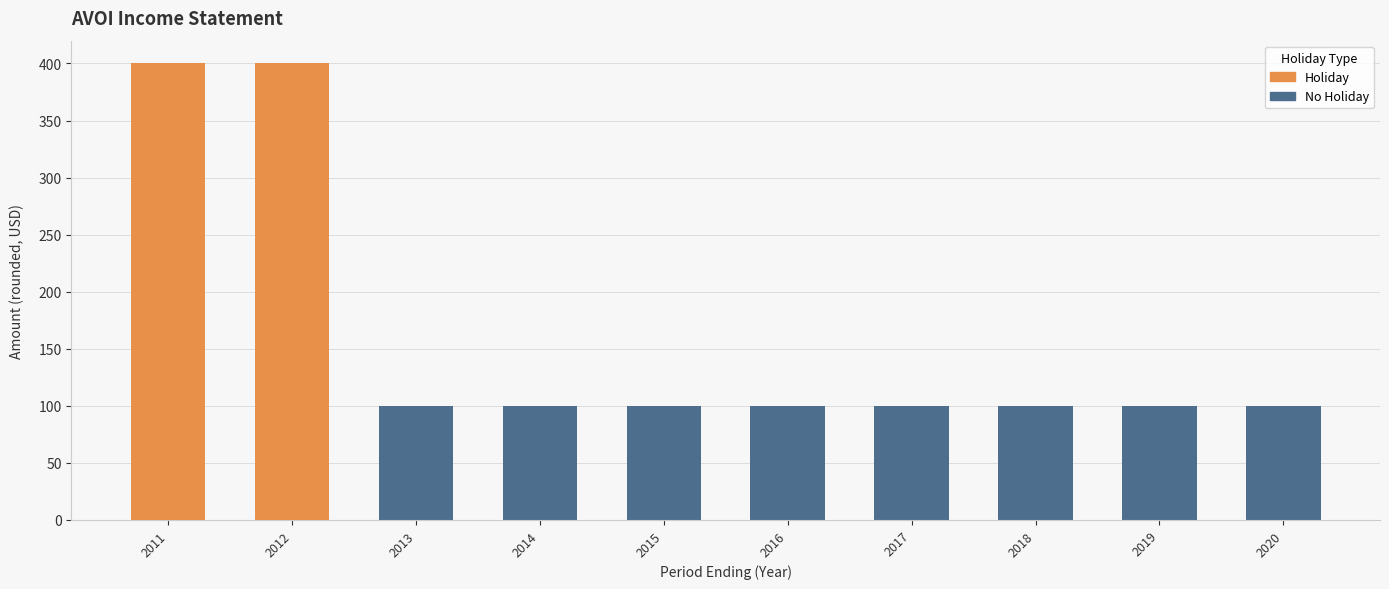

Are the bars grouped side by side (vs. stacked)?

Yes